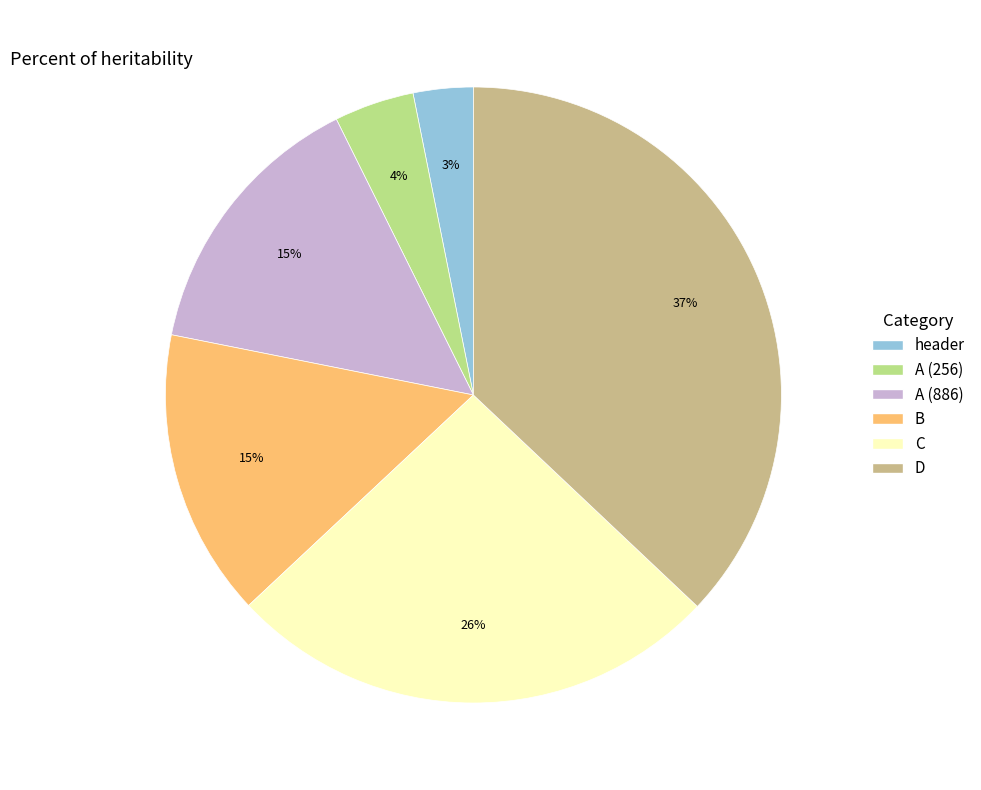

To the nearest percent, what is the difference between the largest and smallest slice percentages?

34%